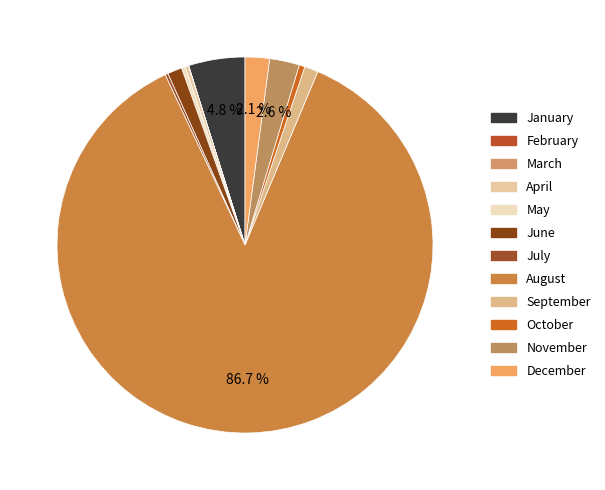

To the nearest percent, what is the average slice percentage?

8%